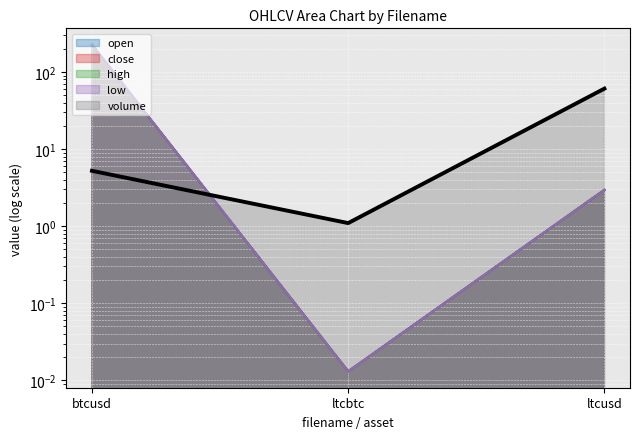

At how many categories does at least one series exceed 199?

1